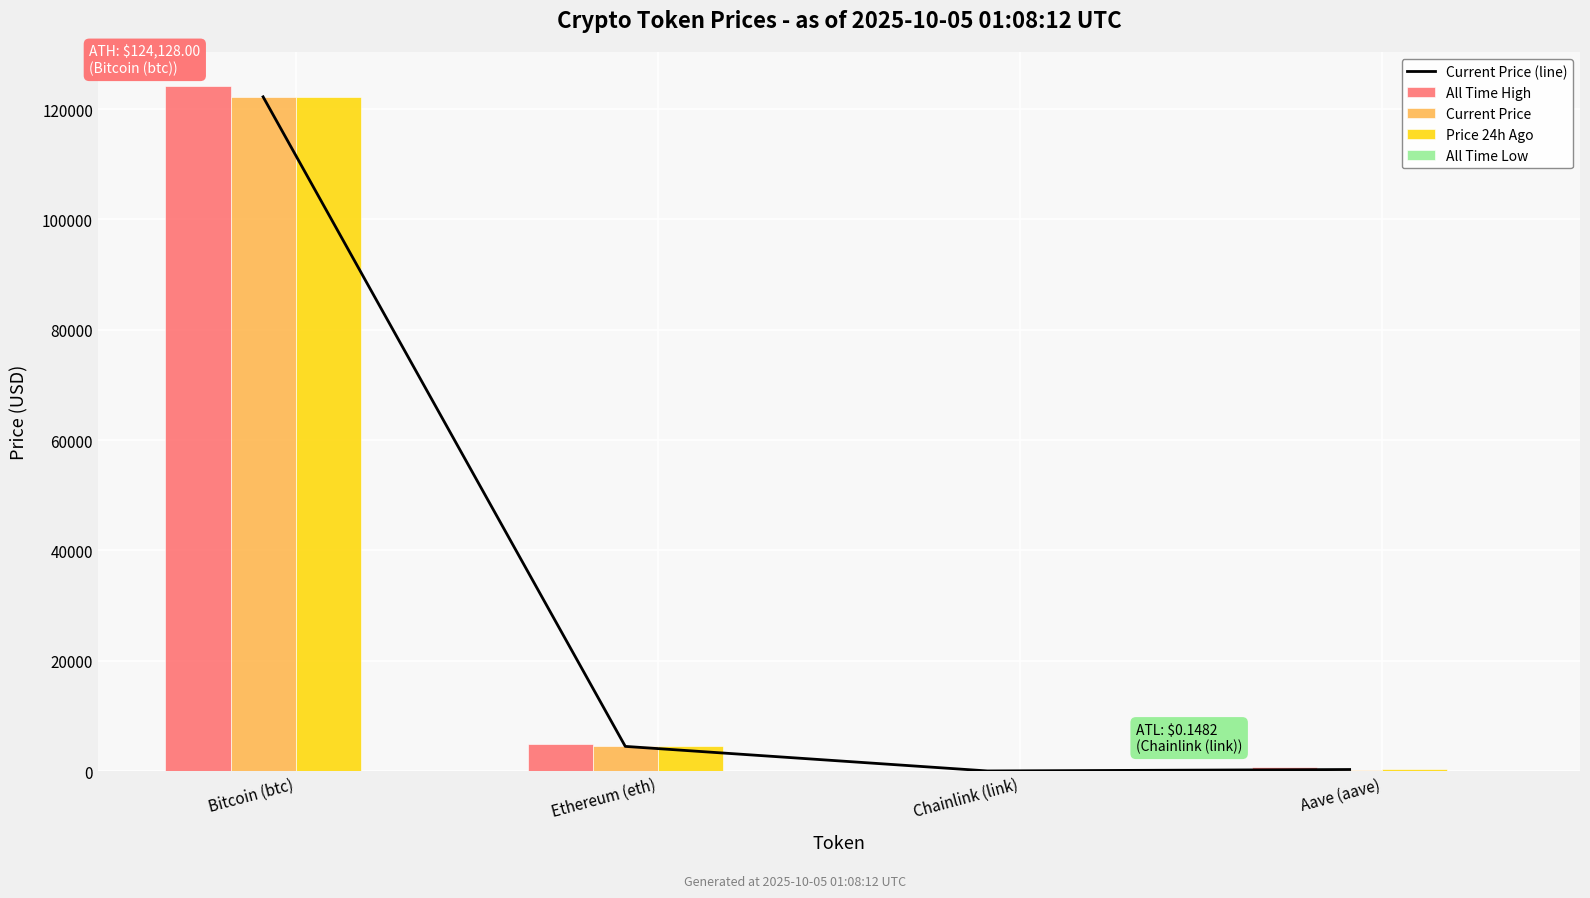

What is the sum of the Price 24h Ago values at Chainlink (link) and Aave (aave)?

313.4